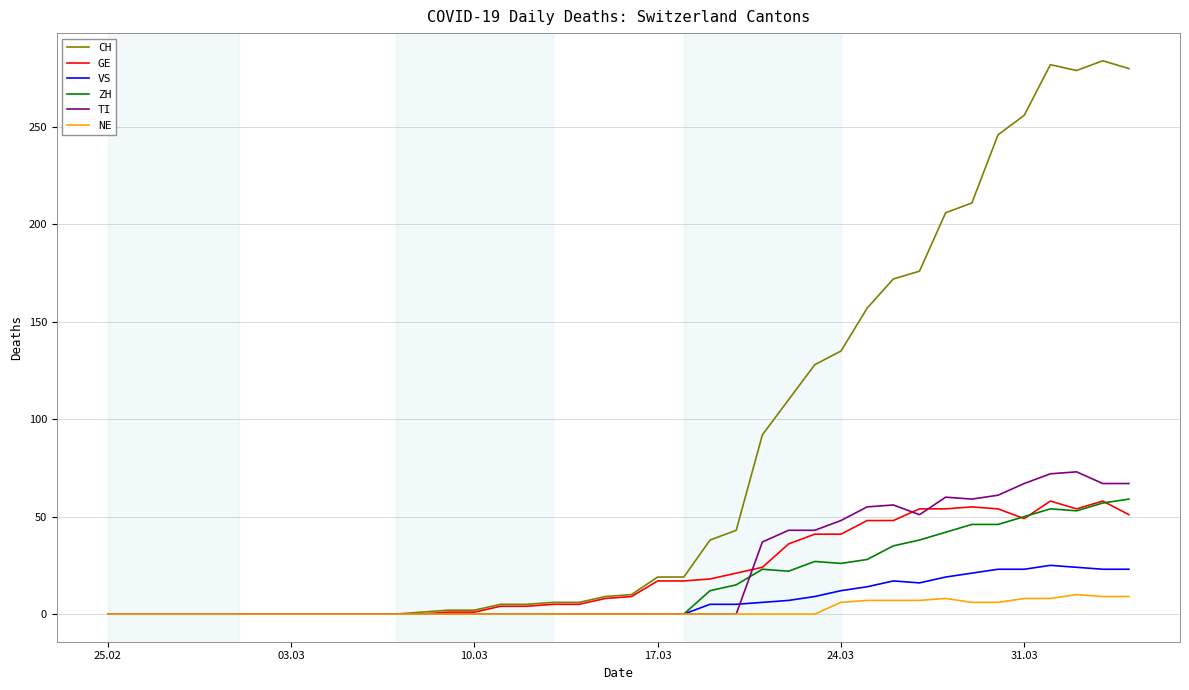

What is the sum of all VS values?

272